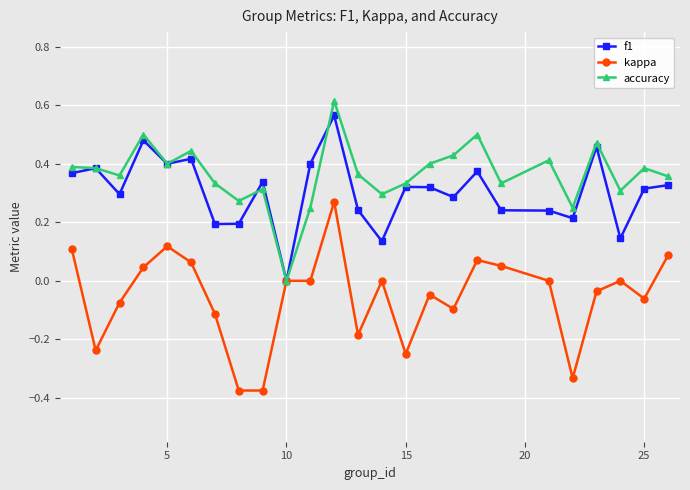

True or false: accuracy has more than 2 interior local peaks.

True